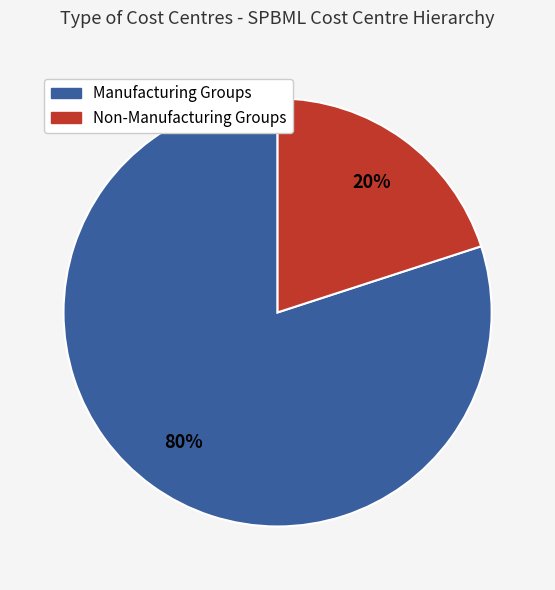

Does any single category account for the majority?

Yes